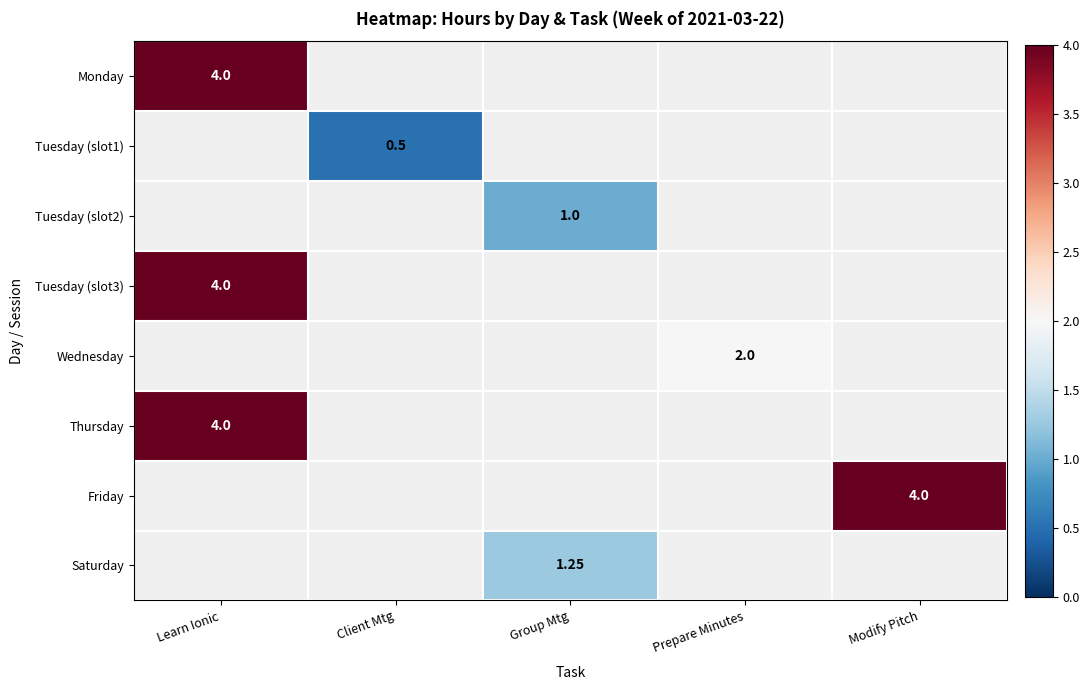

How many data points does each series have?

5